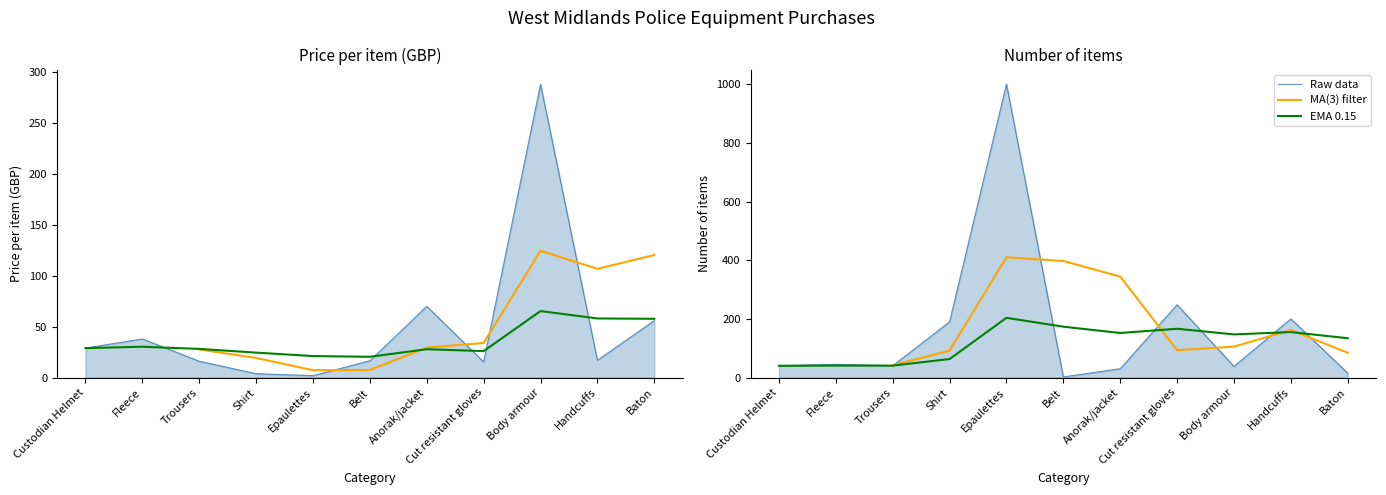

Reading left to right, what are all the values shown in this chart?

Price per item (GBP): Custodian Helmet=28.9	Fleece=38.0	Trousers=16.0	Shirt=3.8	Epaulettes=1.9	Belt=16.5	Anorak/jacket=70.0	Cut resistant gloves=15.3	Body armour=288.2	Handcuffs=16.9	Baton=55.9
Number of items: Custodian Helmet=40.0	Fleece=45.0	Trousers=40.0	Shirt=190.0	Epaulettes=1000.0	Belt=2.0	Anorak/jacket=30.0	Cut resistant gloves=248.0	Body armour=38.0	Handcuffs=200.0	Baton=15.0